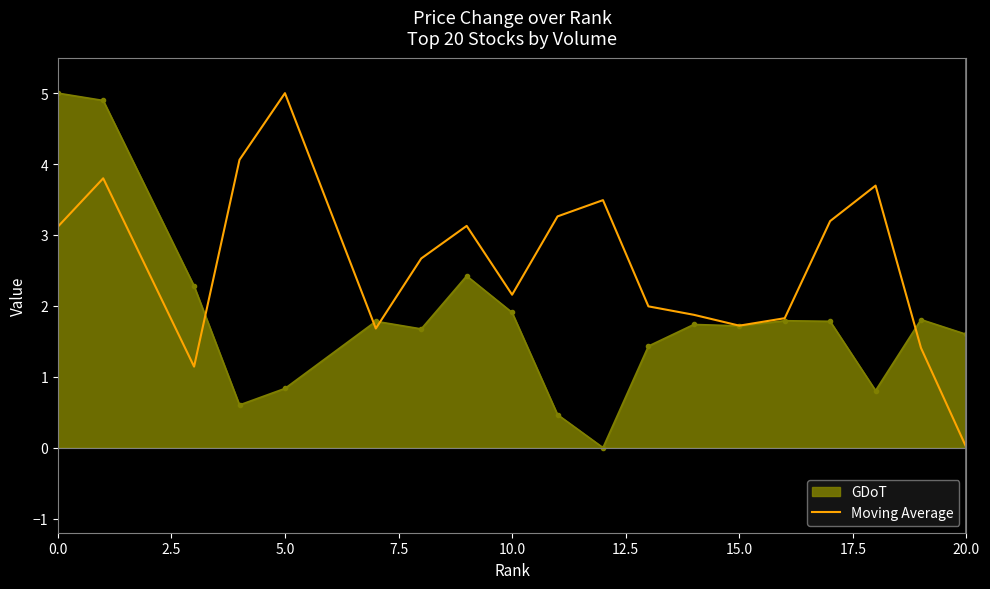

Which series has the largest total across all categories?

Moving Average